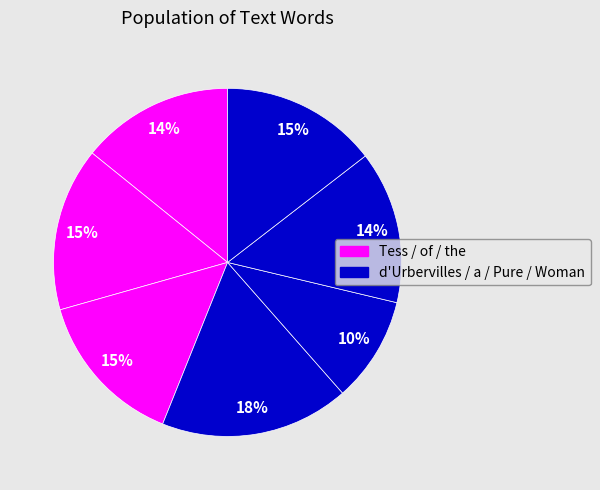

How many segments does this pie chart have?

7